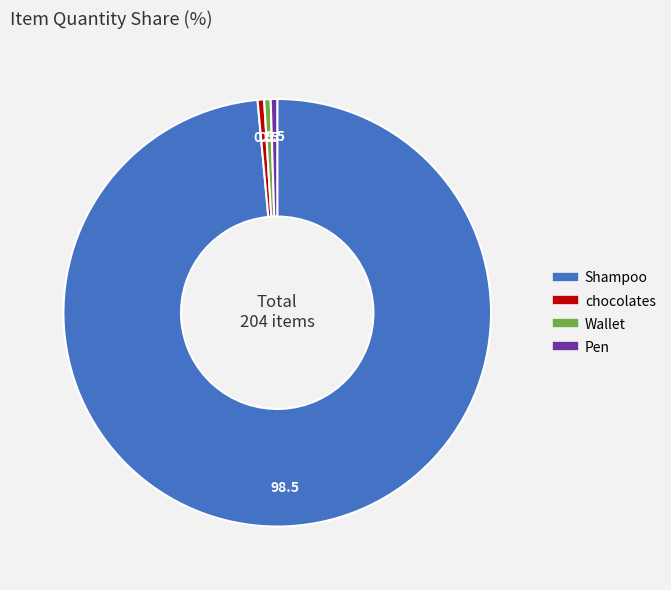

Is it true that Shampoo is 86% of the pie?

False